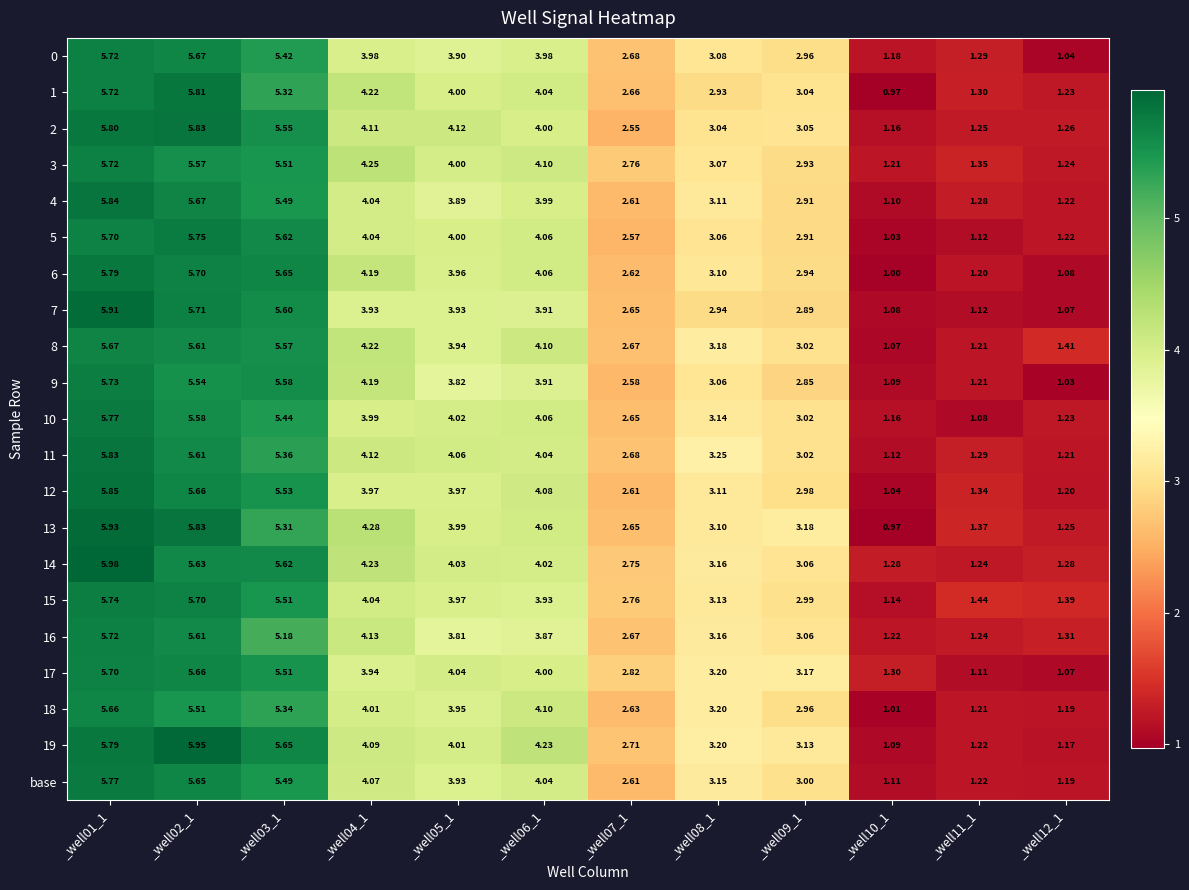

Is the value of 7 at _well08_1 greater than the value of 12 at _well08_1?

No